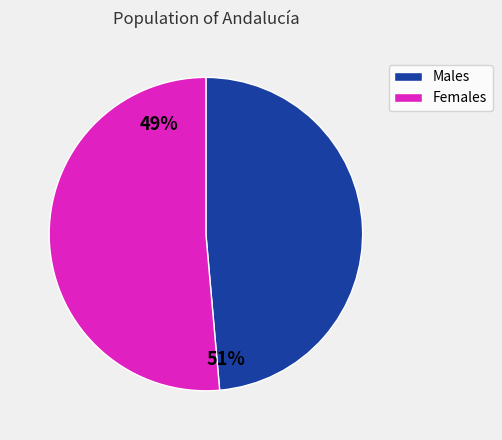

Is there any slice that represents more than half of the pie?

Yes